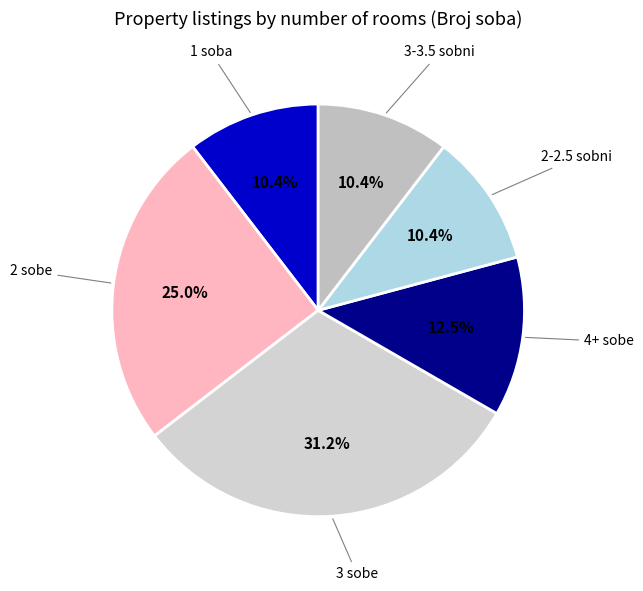

How many segments does this pie chart have?

6